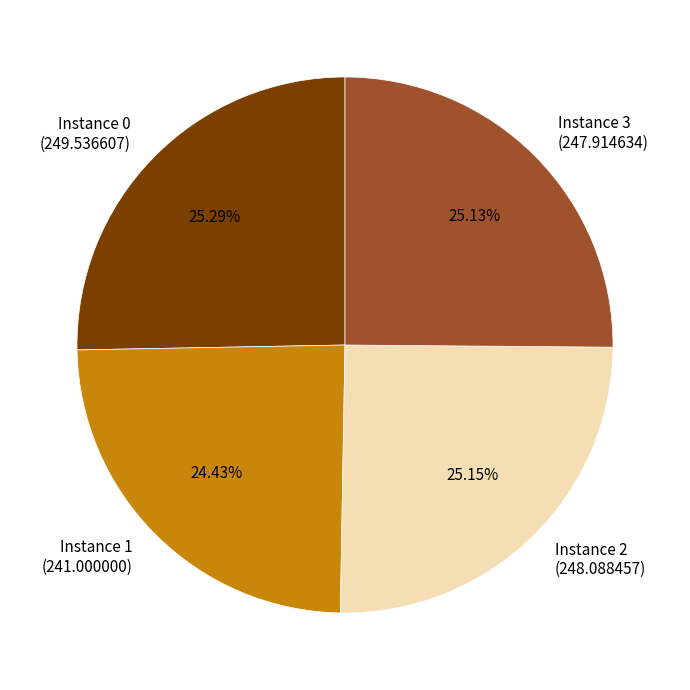

Is there a majority slice in this chart?

No